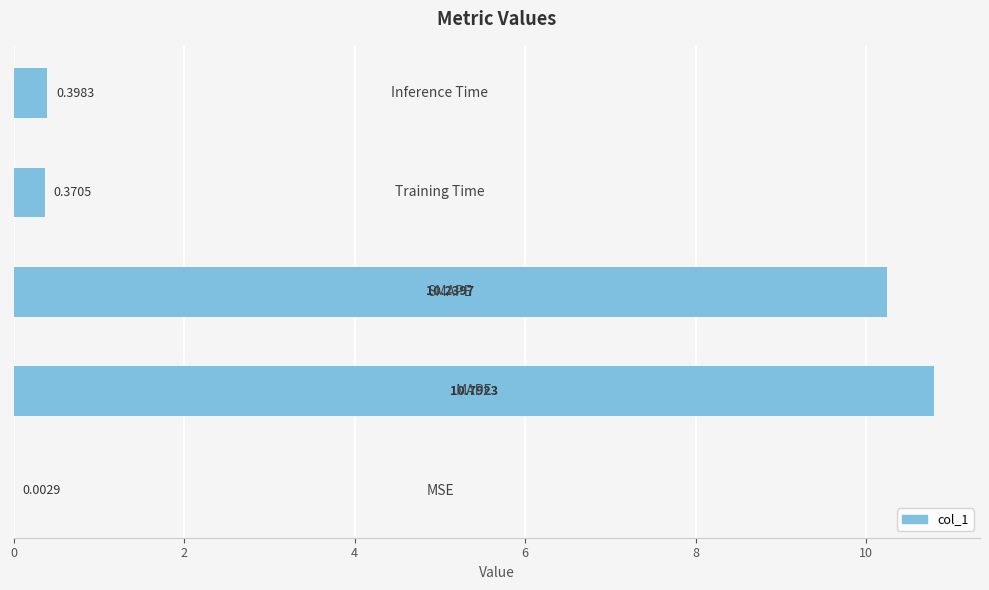

What is the sum of all values?

21.8